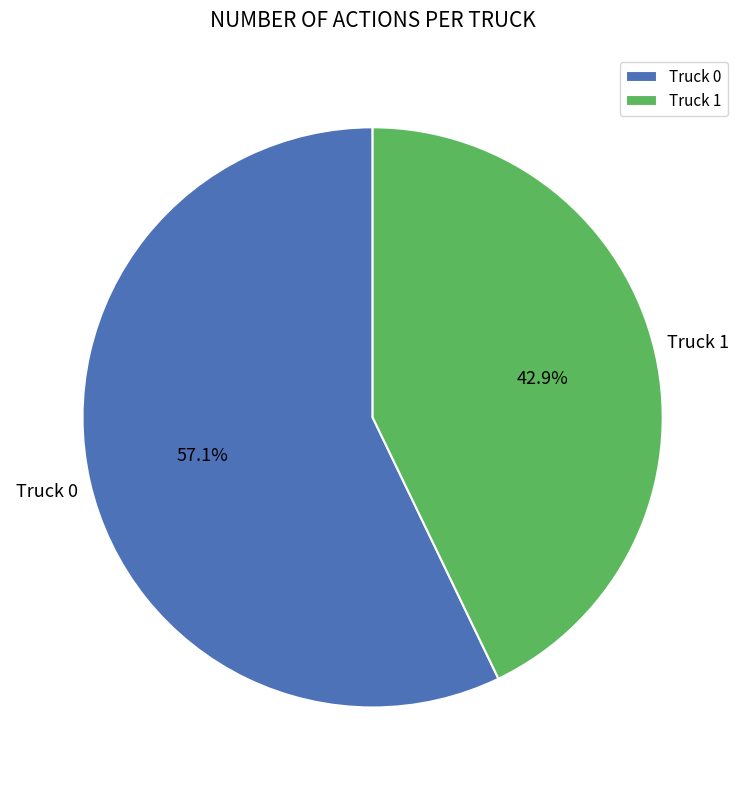

To the nearest percent, what percentage of the pie is Truck 0?

57%